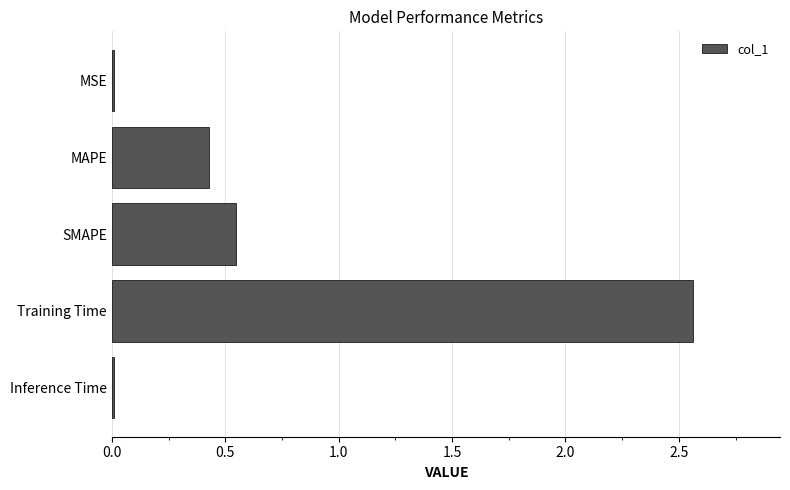

The value at Inference Time is 0.0. True or false?

True